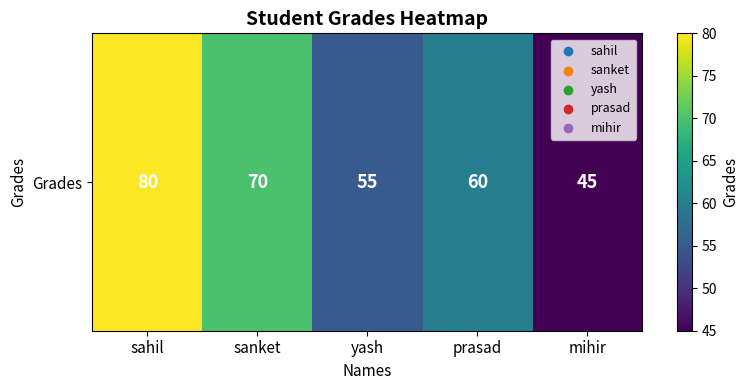

Rank the categories by value from lowest to highest.

mihir, yash, prasad, sanket, sahil